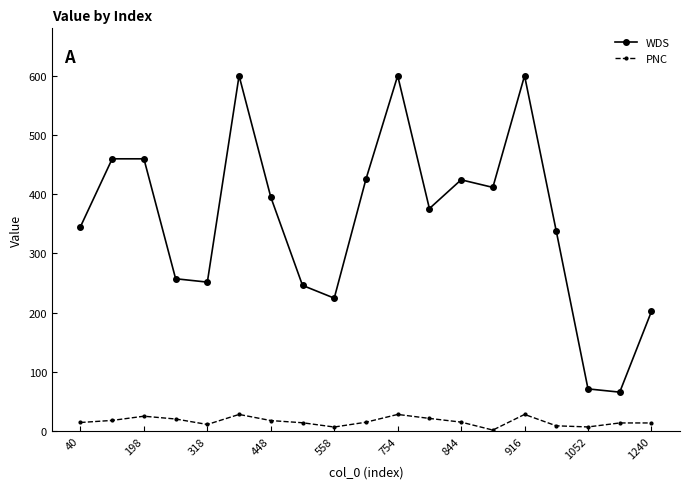

In PNC, how many points are lower than both neighbors (excluding endpoints)?

4